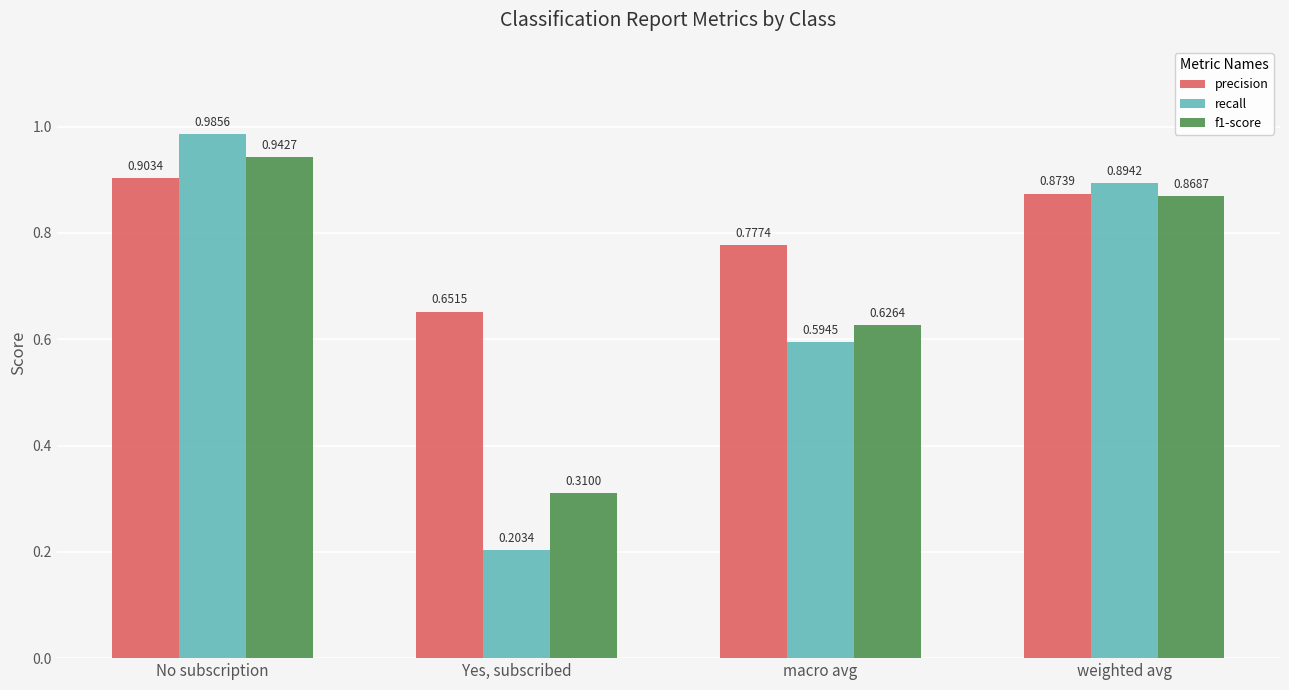

True or false: f1-score has a value of 1.4 at weighted avg.

False